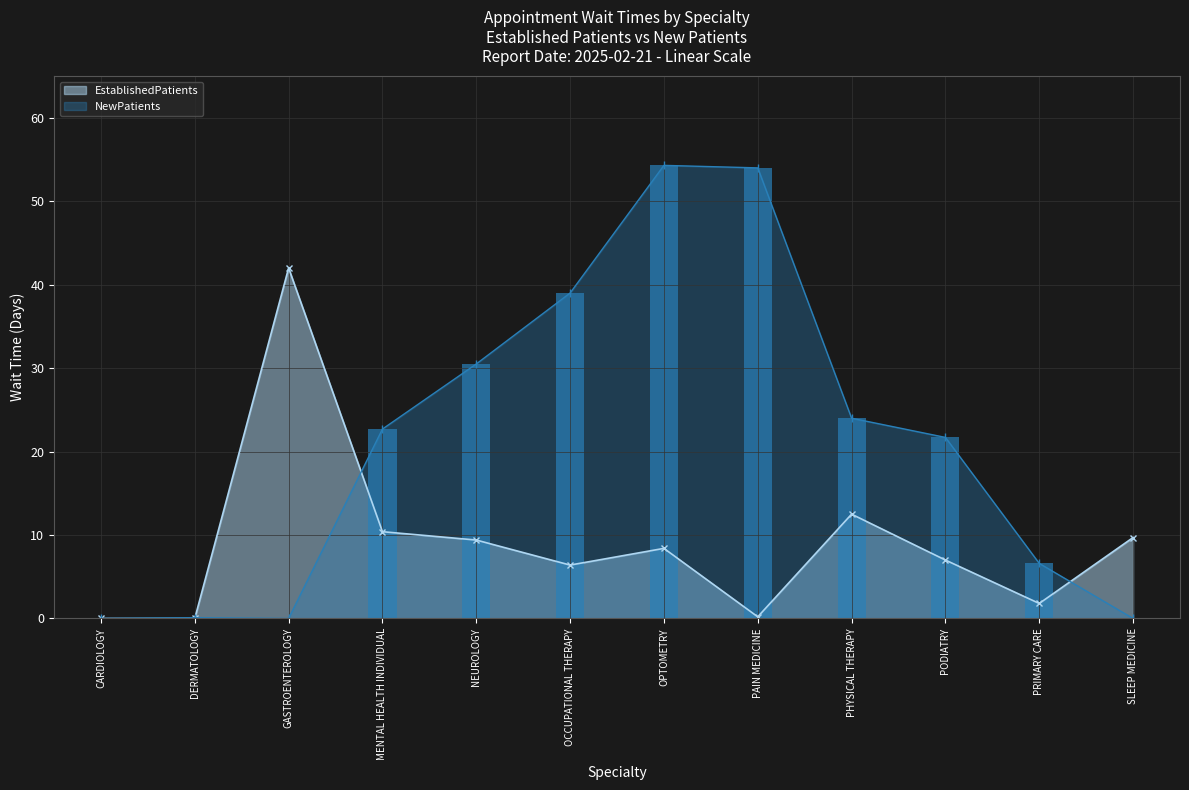

How many data points in EstablishedPatients are less than 8?

6